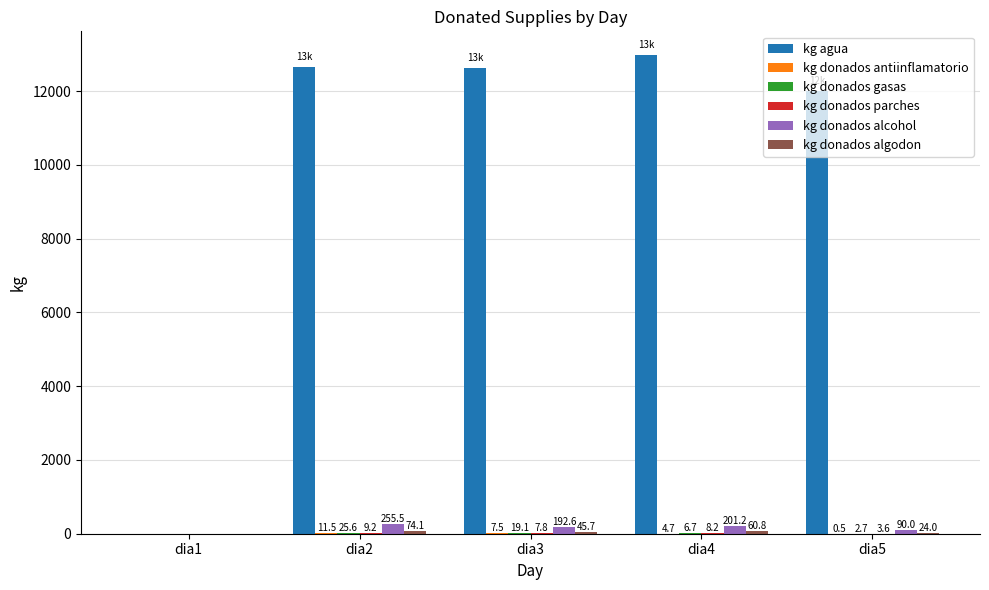

How many categories are shown in the chart?

5